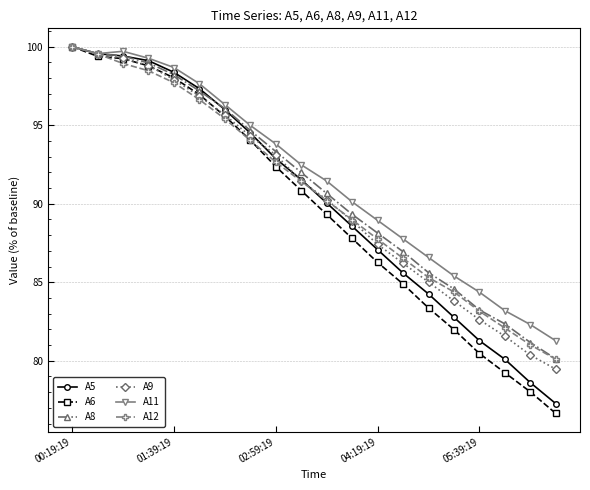

Does the chart have visible grid lines?

Yes